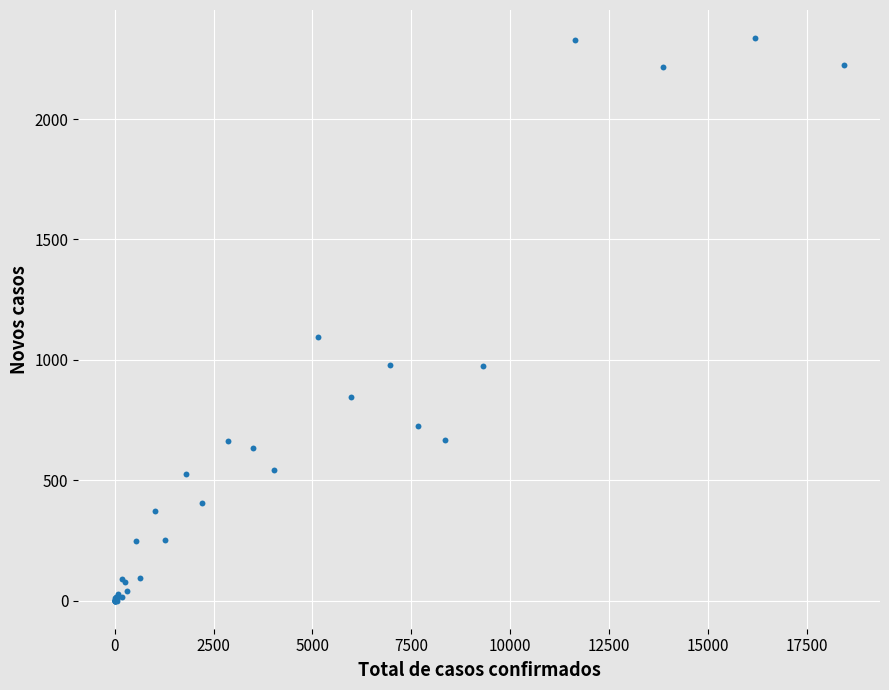

What Y value in the scatter plot is closest to 1168?

1094